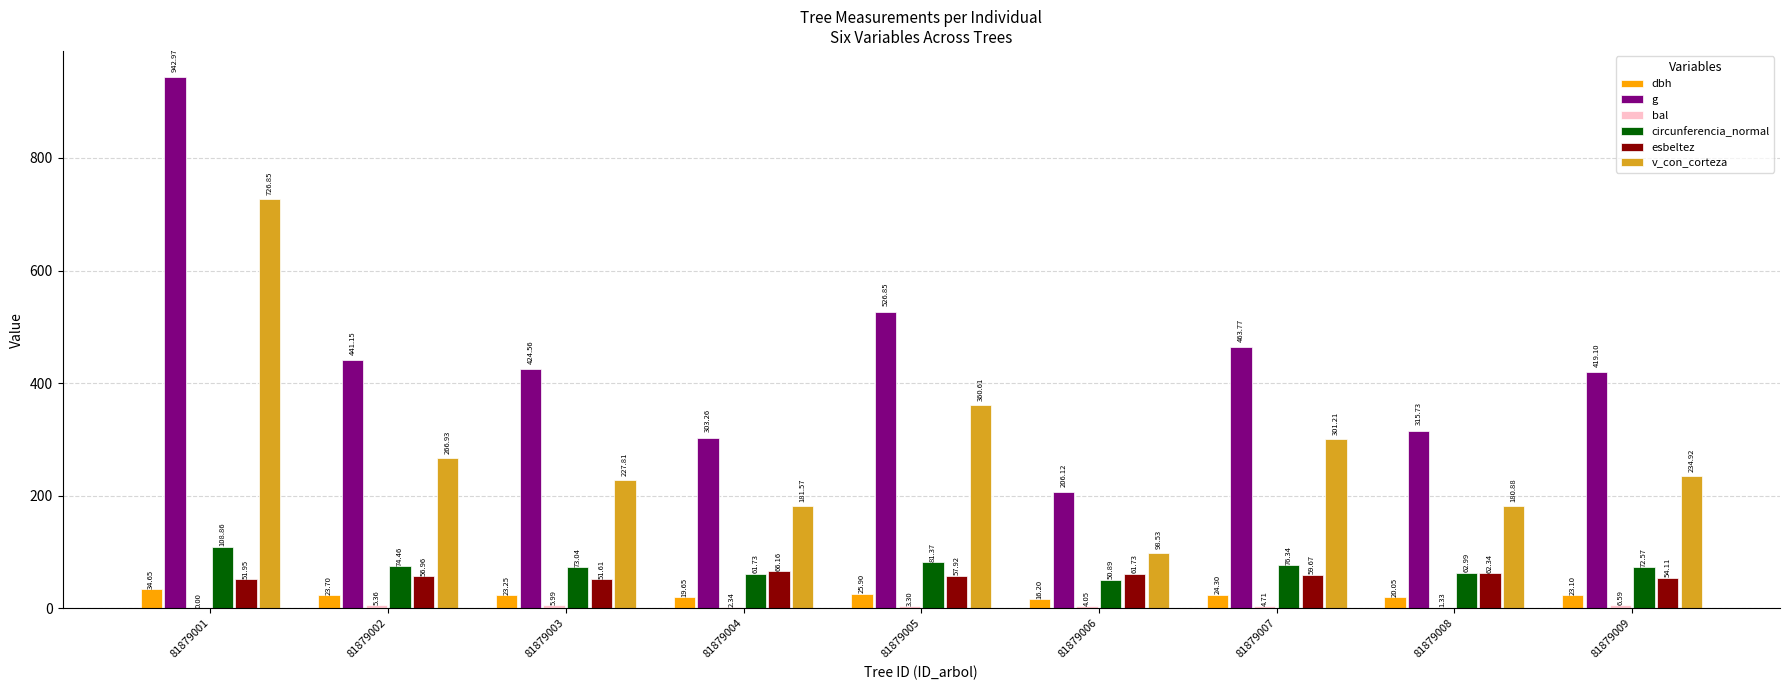

What is the sum of the esbeltez values at 81879004 and 81879001?

118.1